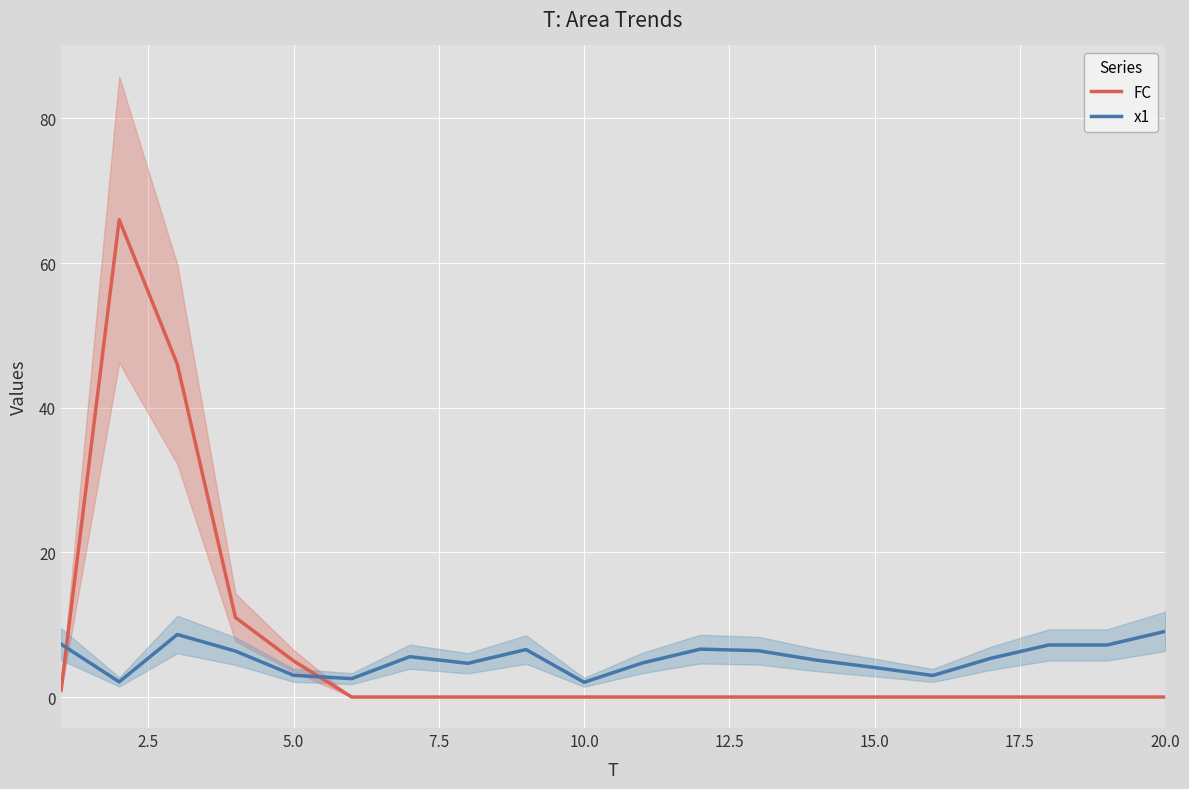

Rank the series by their average value, from lowest to highest.

x1, FC